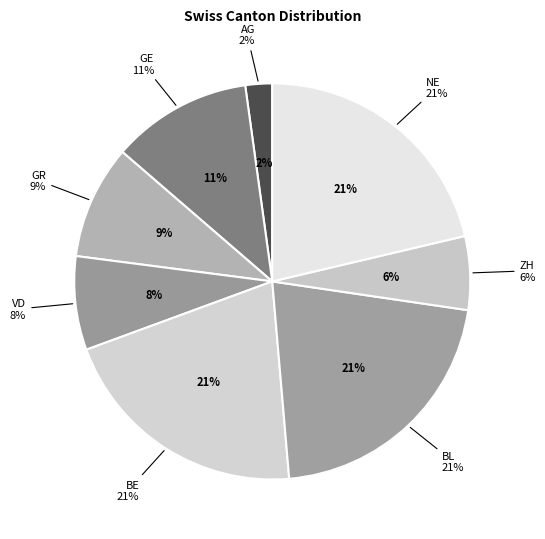

Count the number of slices in the pie.

8